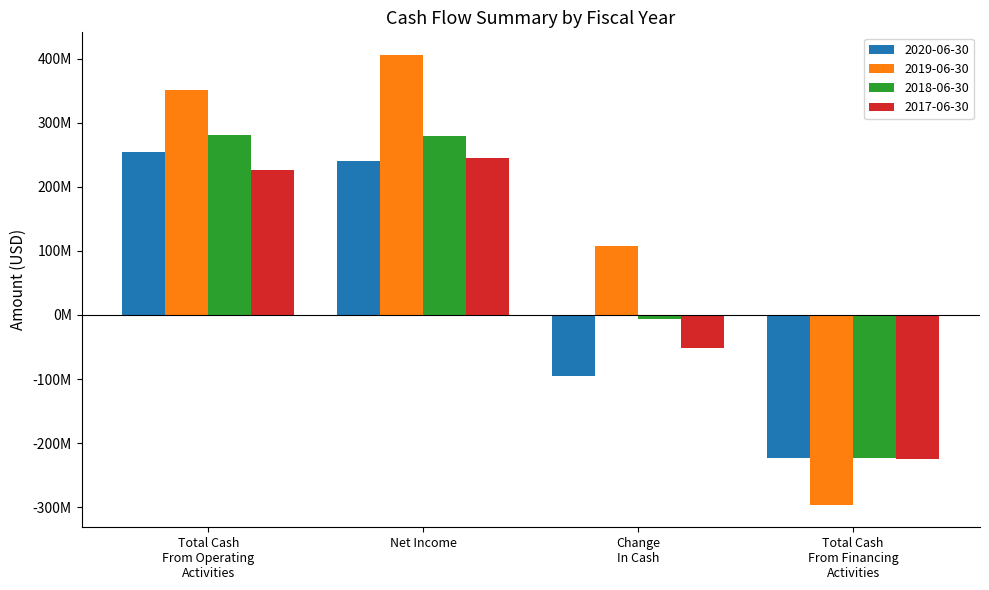

Rank the series by their maximum value, from highest to lowest.

2019-06-30, 2018-06-30, 2020-06-30, 2017-06-30